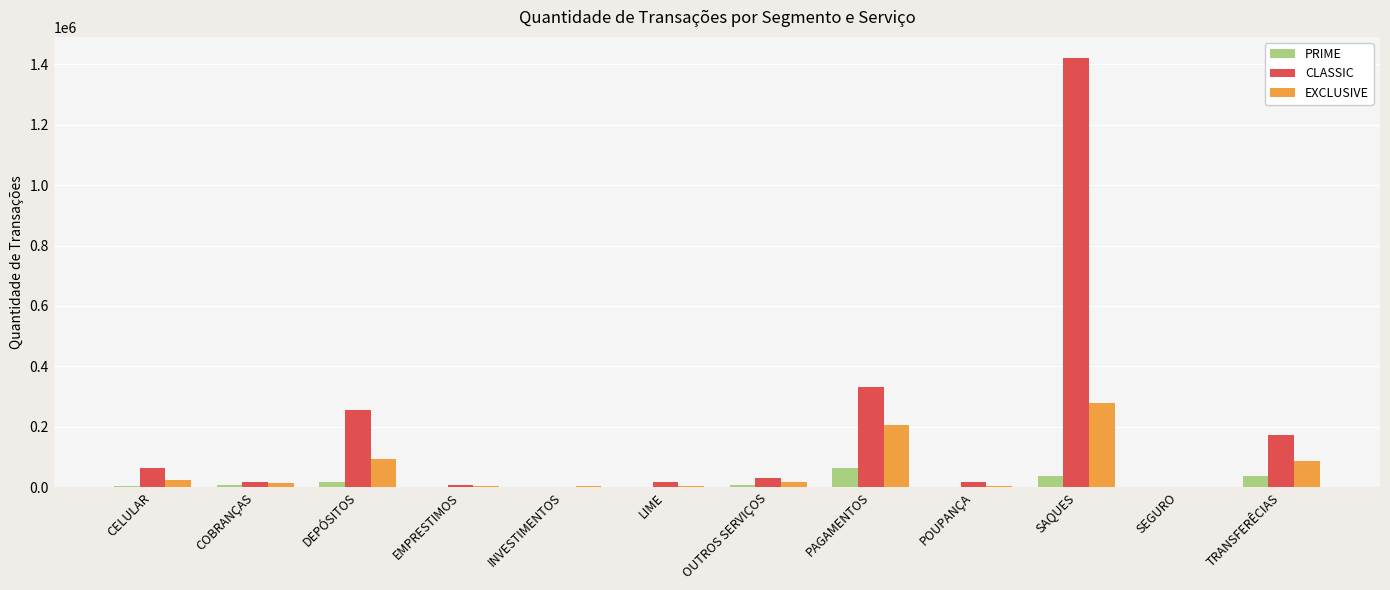

Is it true that CLASSIC equals 132261 at DEPÓSITOS?

False